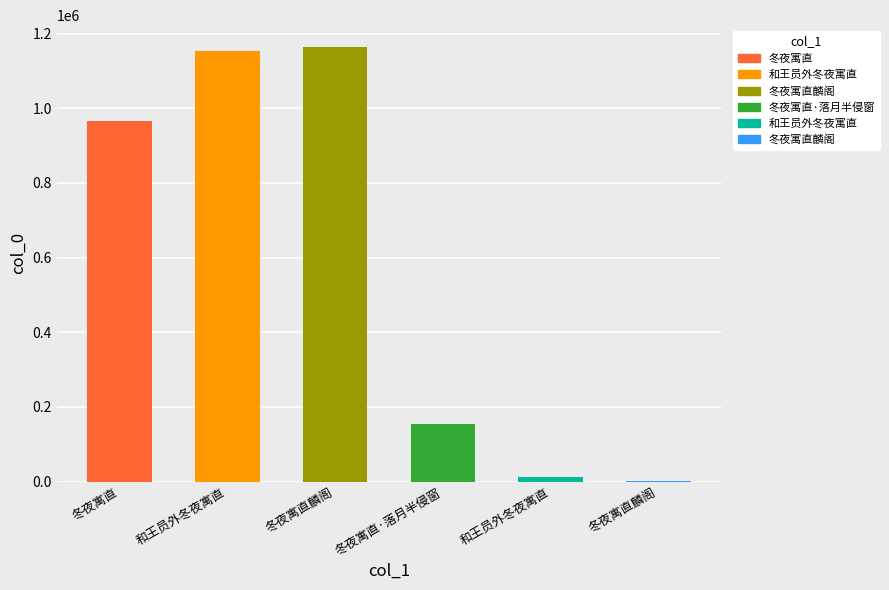

What is the label of the 1st bar from the right?

冬夜寓直麟阁